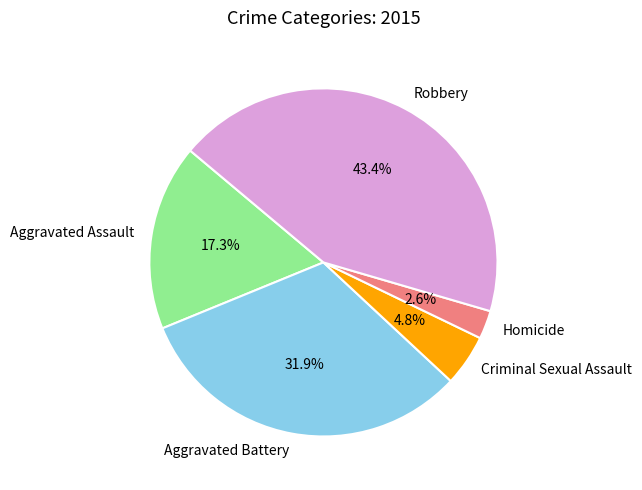

How many segments does this pie chart have?

5